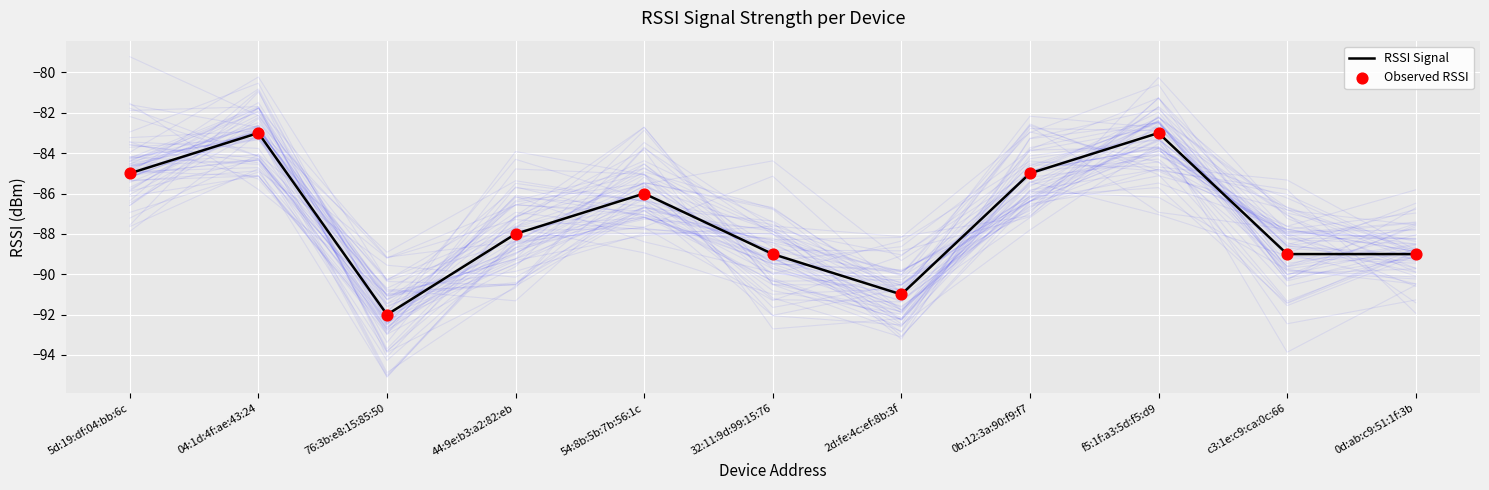

Which series contains the lowest Y value?

RSSI Signal